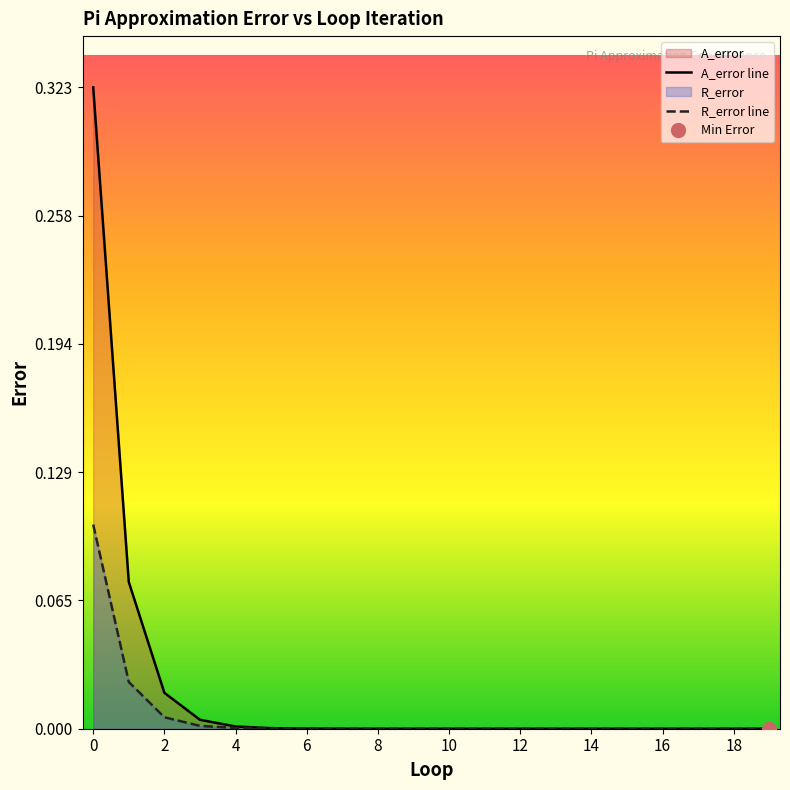

Rank the series by their maximum value, from highest to lowest.

A_error line, R_error line